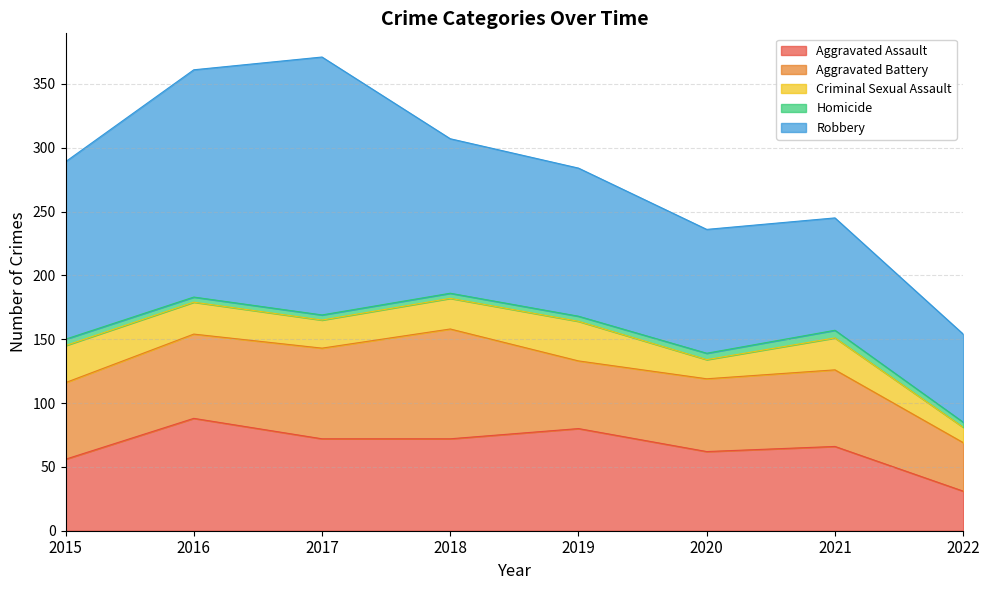

Which series has the largest range (max minus min)?

Robbery